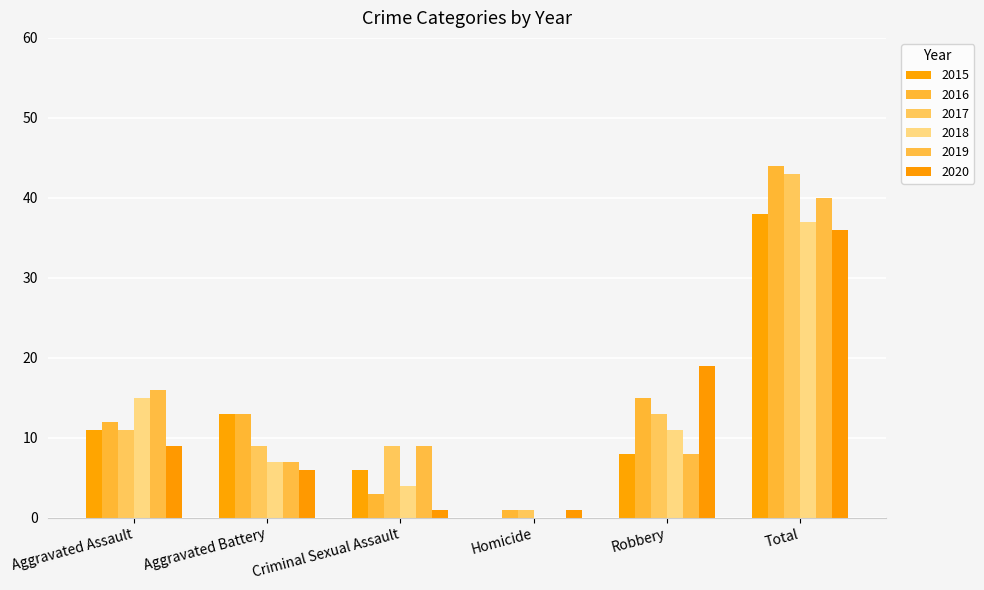

Are the bars grouped side by side (vs. stacked)?

Yes